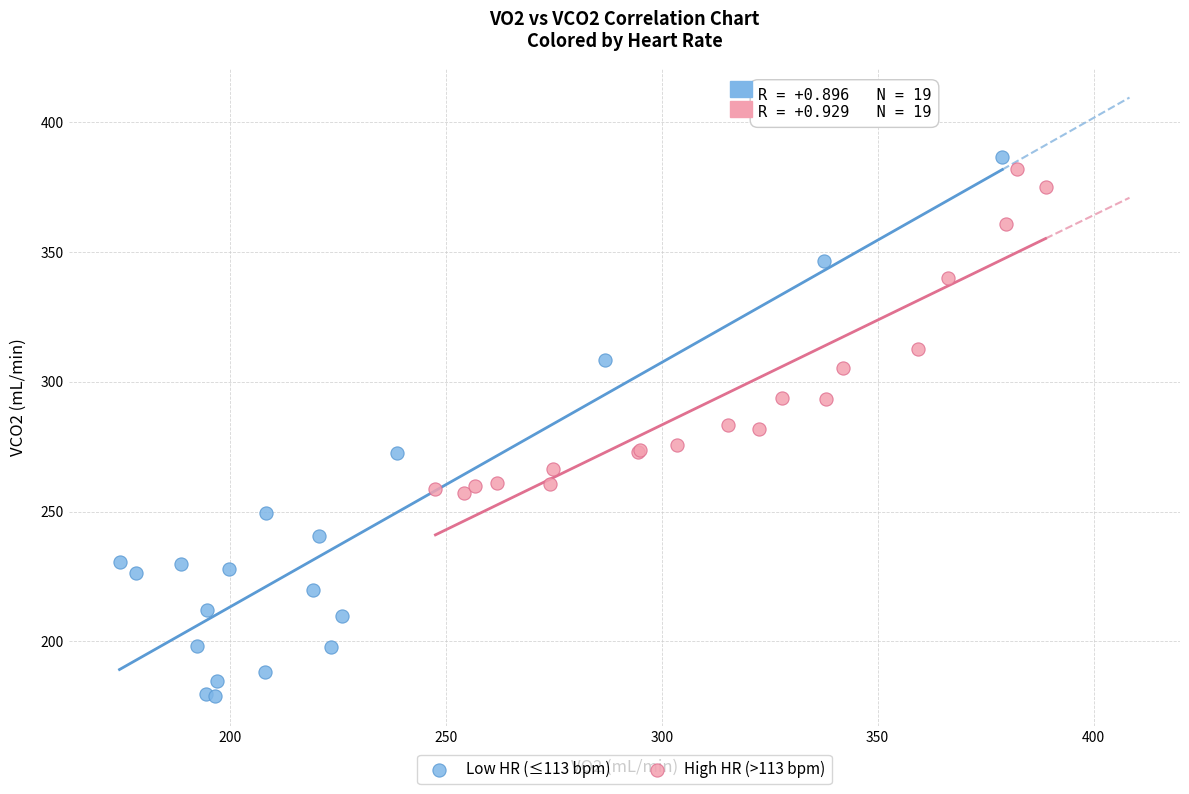

Which series has the largest Y range (max minus min)?

Low HR (≤113 bpm)